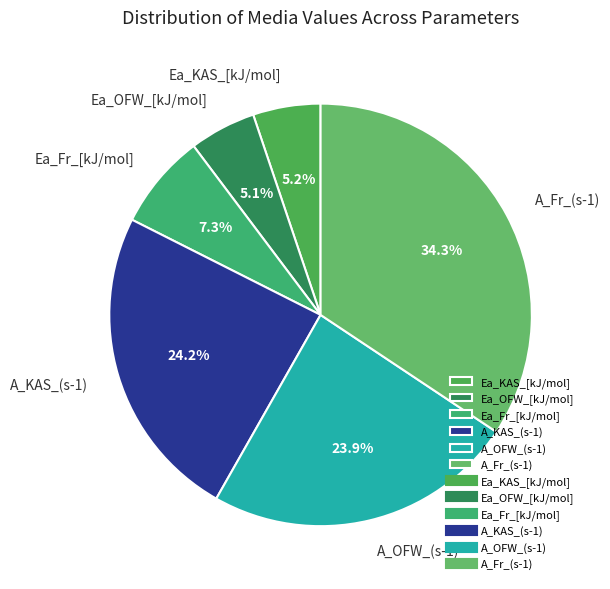

Does Ea_OFW_[kJ/mol] account for over 50% of the chart?

No